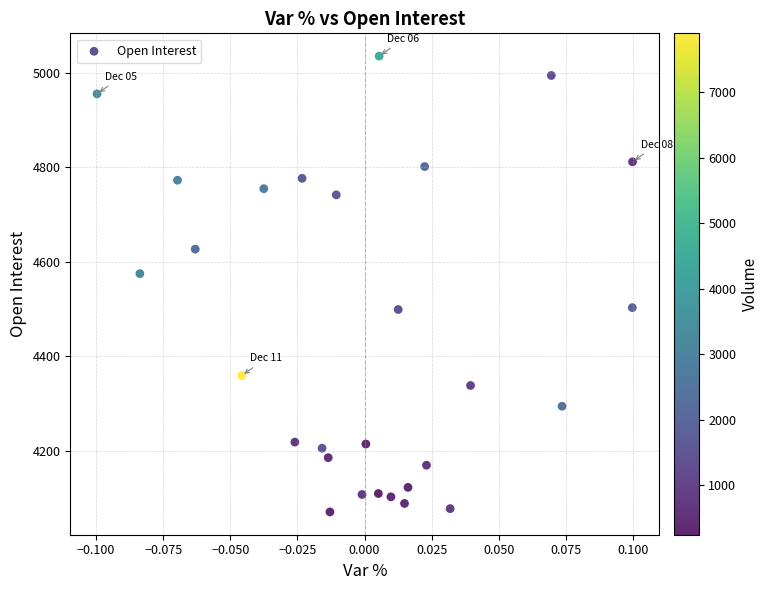

What Y value in the scatter plot is closest to 4553?

4575